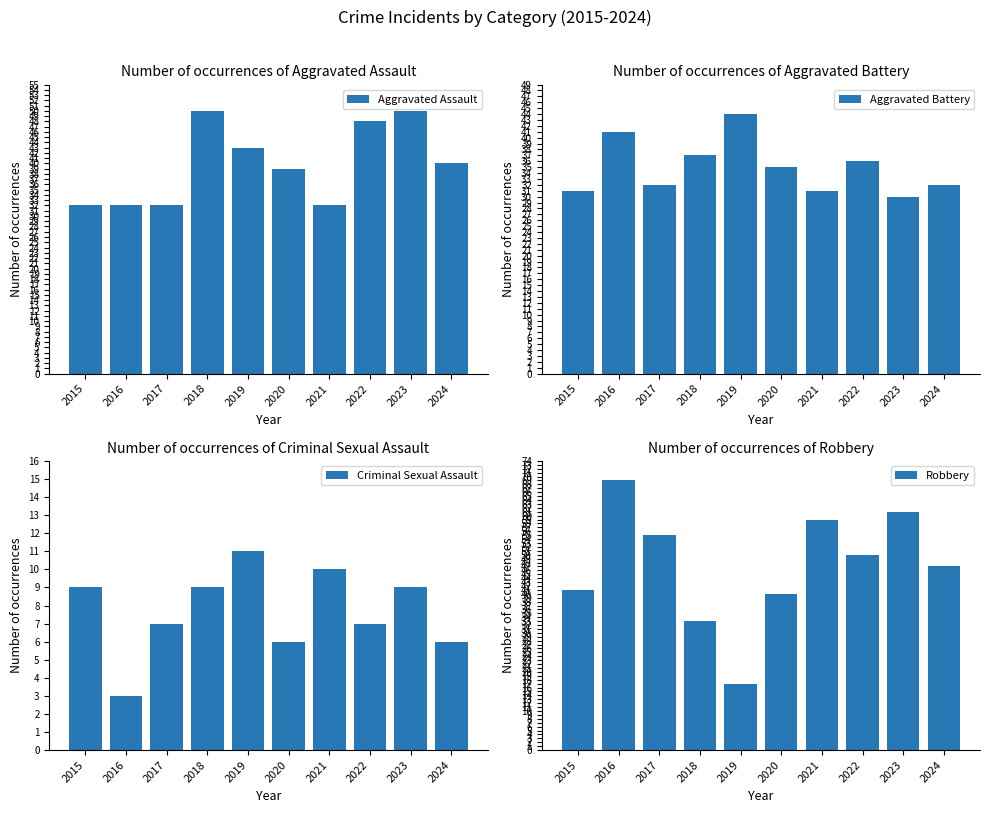

What is the value of the Criminal Sexual Assault bar at the 2nd from the left?

3